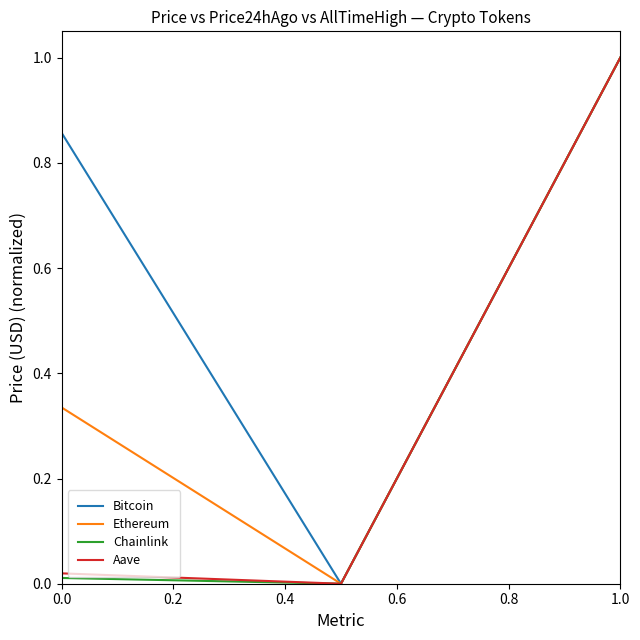

What is the greatest value displayed?

1.0